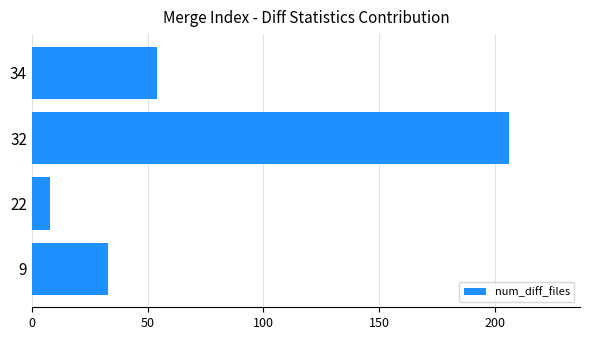

What is the change in value from 9 to 32?

+173